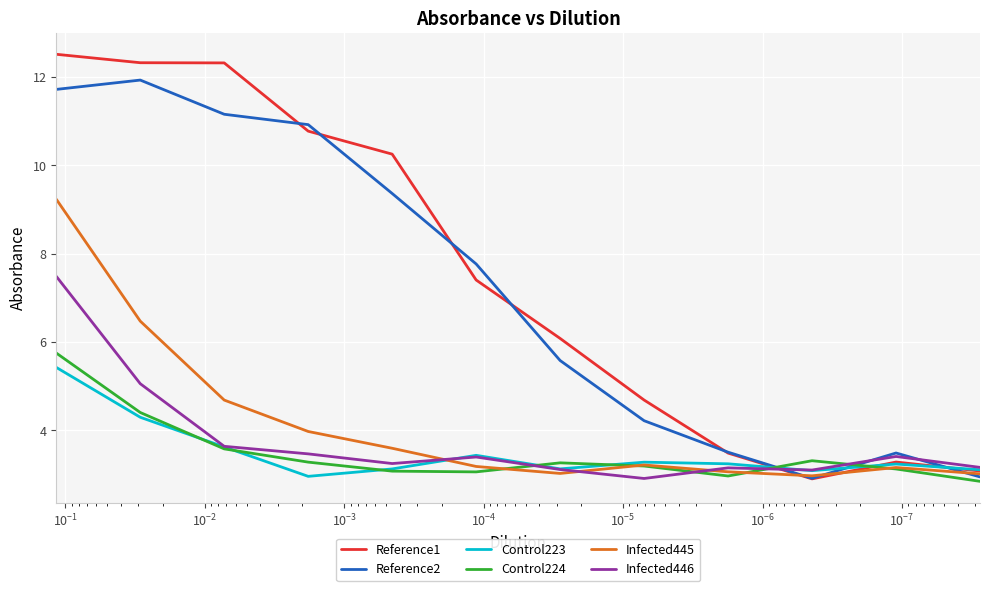

Reading left to right, what are all the values shown in this chart?

Reference1: 12.5	12.3	12.3	10.8	10.3	7.4	6.1	4.7	3.5	2.9	3.3	3.1
Reference2: 11.7	11.9	11.2	10.9	9.4	7.8	5.6	4.2	3.5	2.9	3.5	2.9
Control223: 5.4	4.3	3.6	3.0	3.1	3.4	3.1	3.3	3.2	3.1	3.2	3.1
Control224: 5.8	4.4	3.6	3.3	3.1	3.1	3.3	3.2	3.0	3.3	3.1	2.8
Infected445: 9.2	6.5	4.7	4.0	3.6	3.2	3.0	3.2	3.1	3.0	3.2	3.0
Infected446: 7.5	5.1	3.6	3.5	3.2	3.4	3.1	2.9	3.1	3.1	3.4	3.2